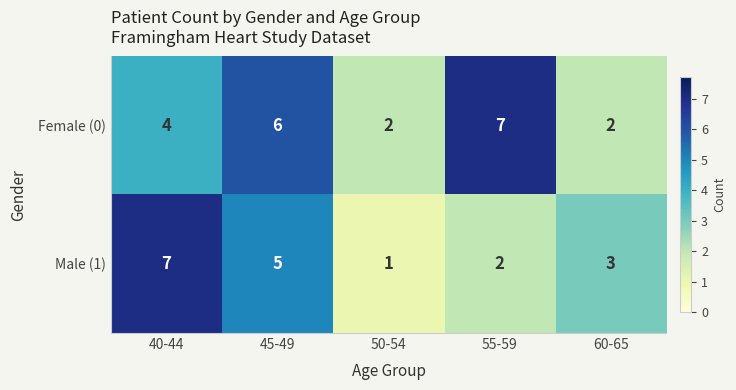

What is the highest value of the Male (1) series?

7